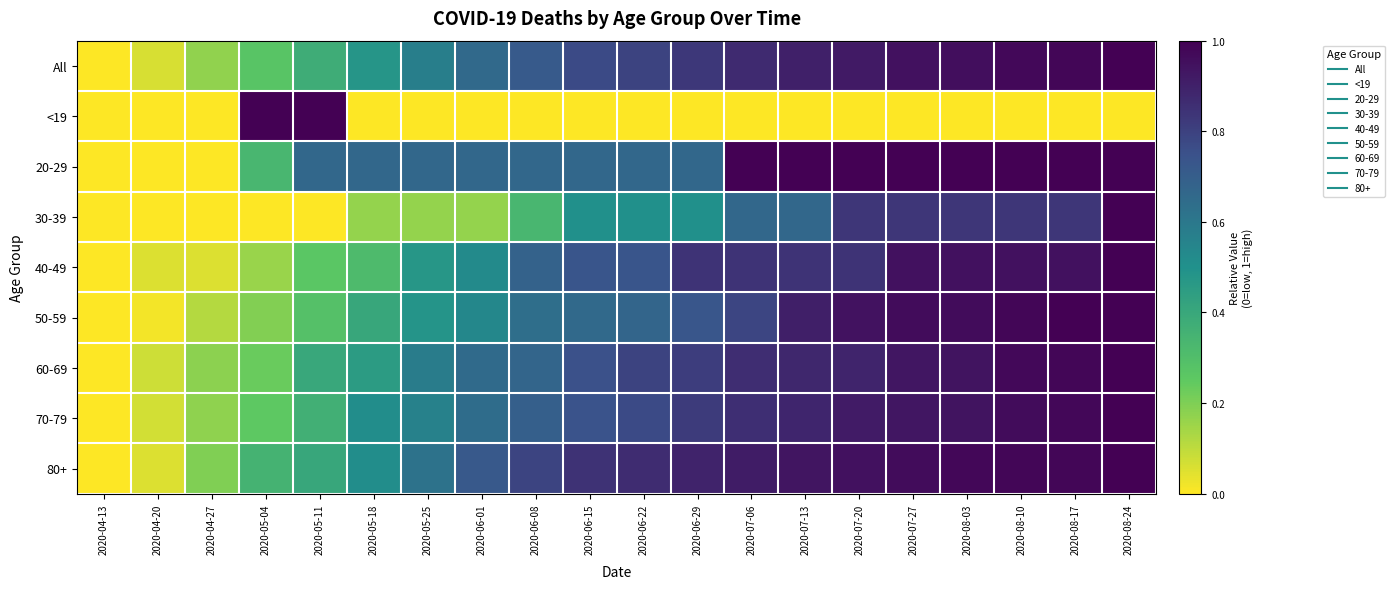

Which series has the largest total across all categories?

80+